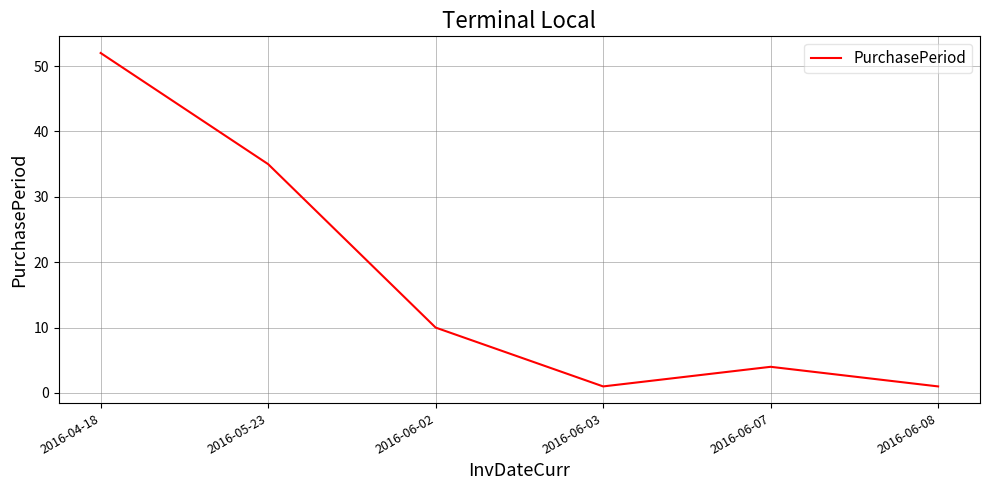

What position from the right is 2016-05-23?

5